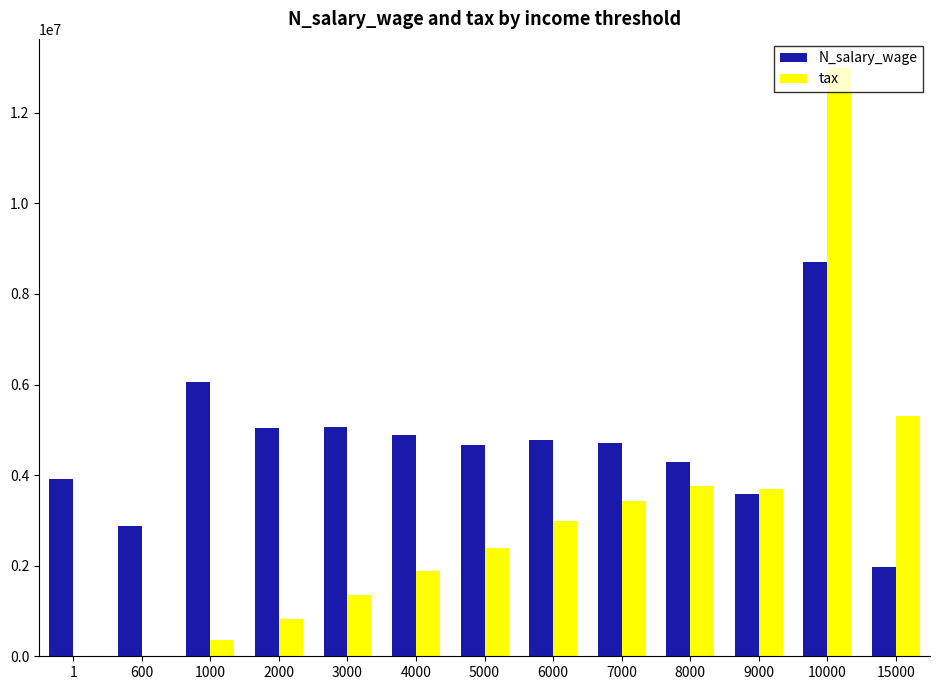

The value of N_salary_wage at 5000 is 4655369. True or false?

True